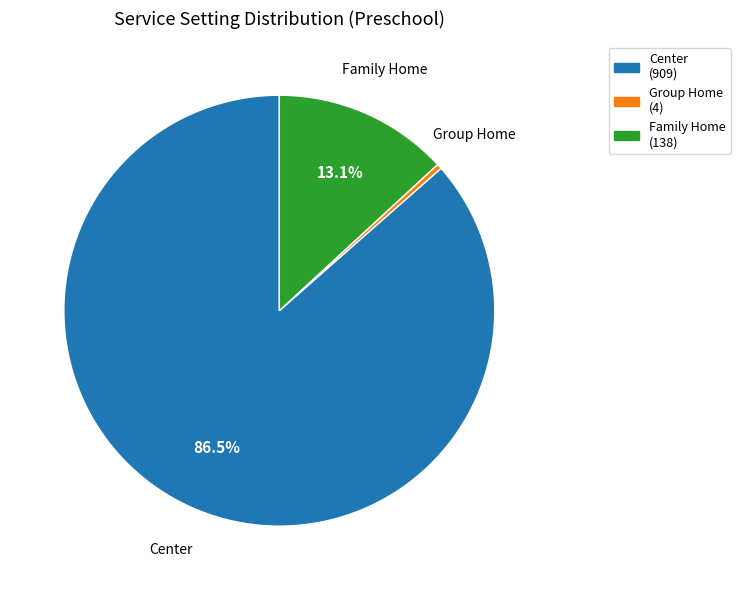

To the nearest percent, what is the average slice percentage?

33%